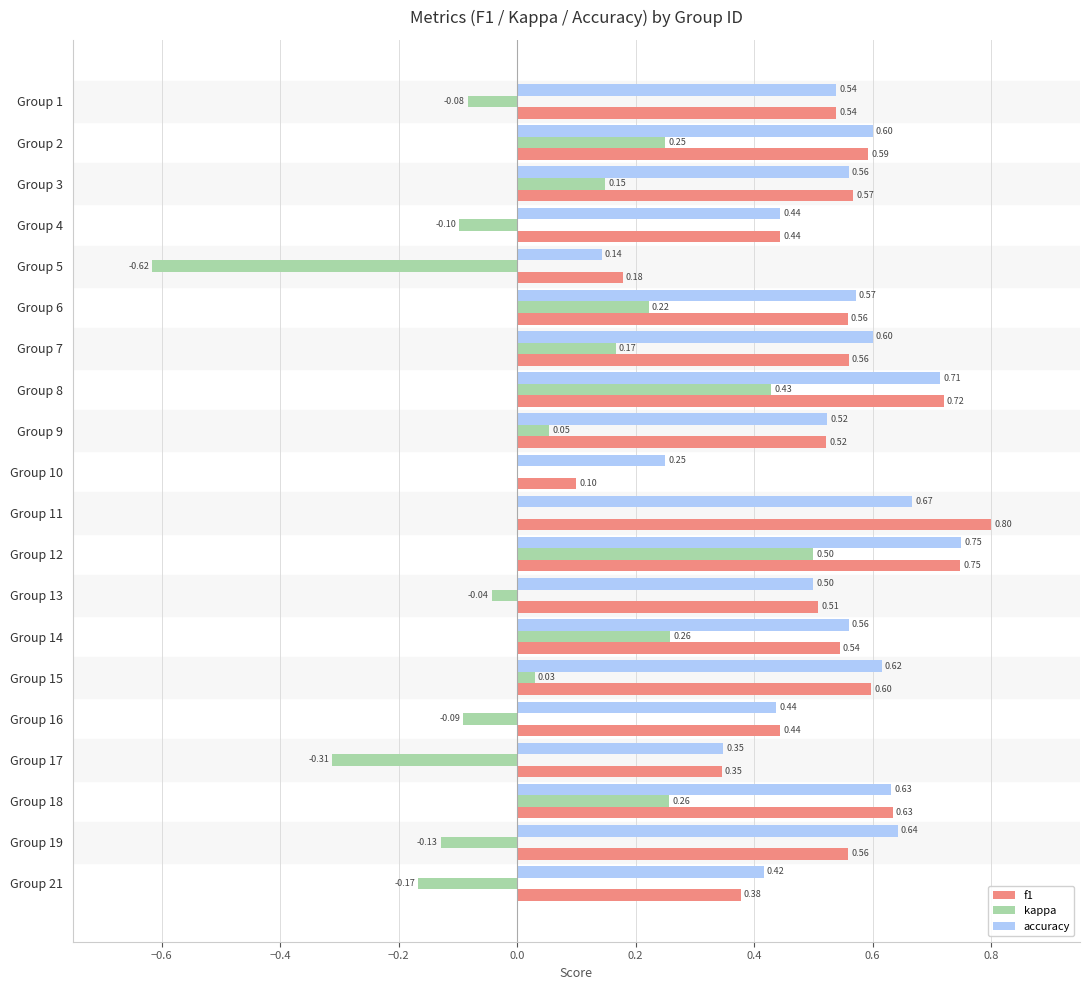

Which series changed the most between Group 10 and Group 19?

f1